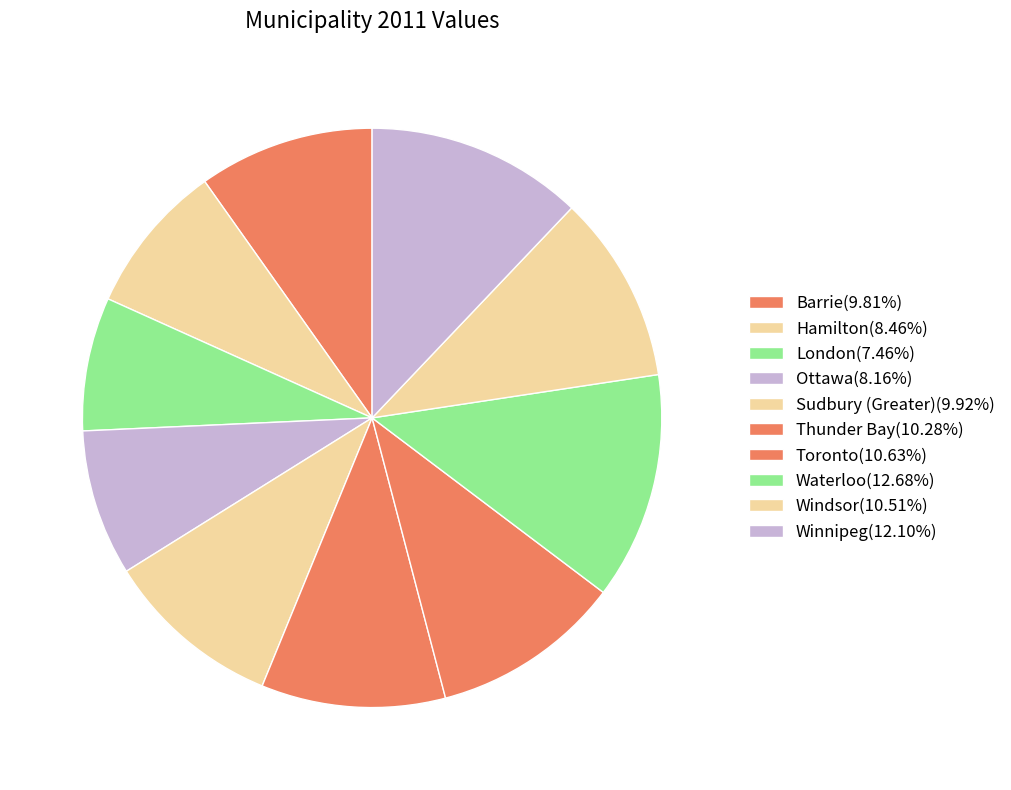

Does Toronto account for over 50% of the chart?

No